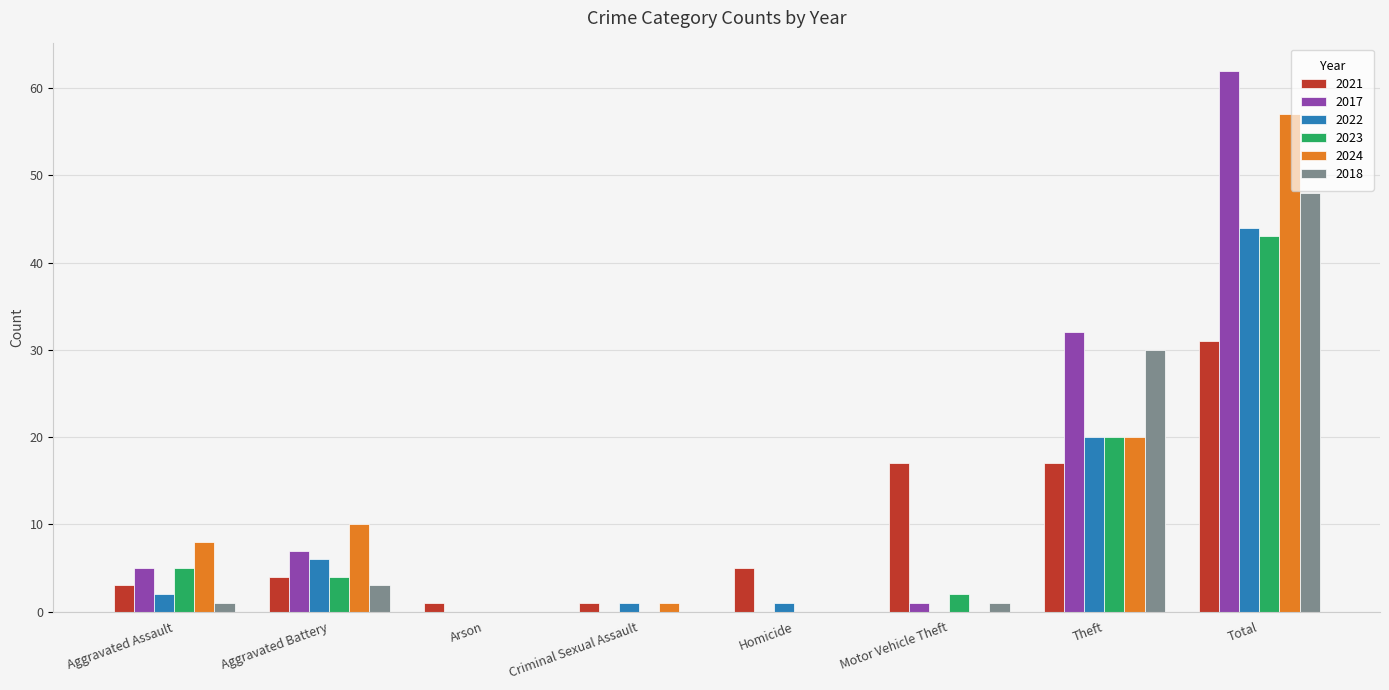

At which label is 2024 closest to 28?

Theft